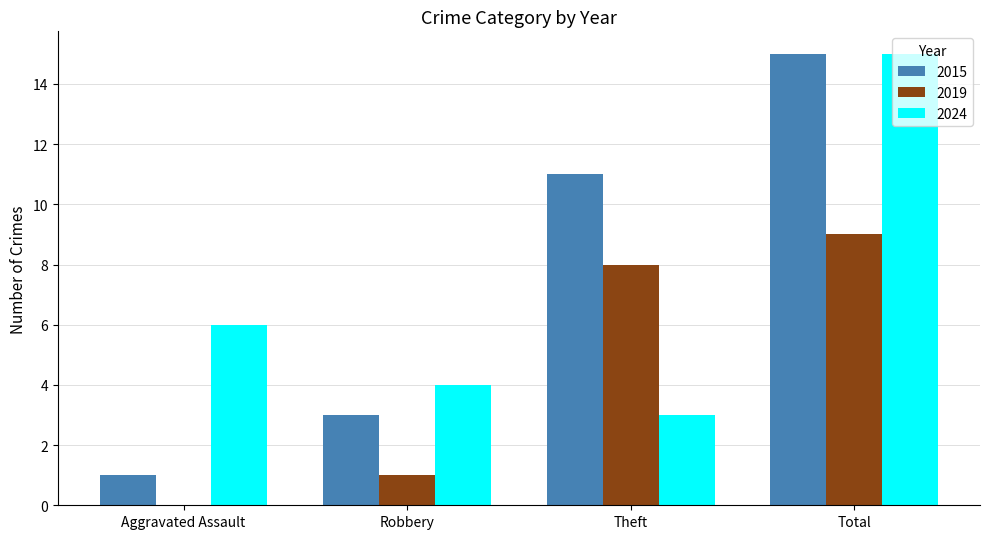

Reading left to right, list all the values displayed in this chart.

2015: 1	3	11	15
2019: 0	1	8	9
2024: 6	4	3	15